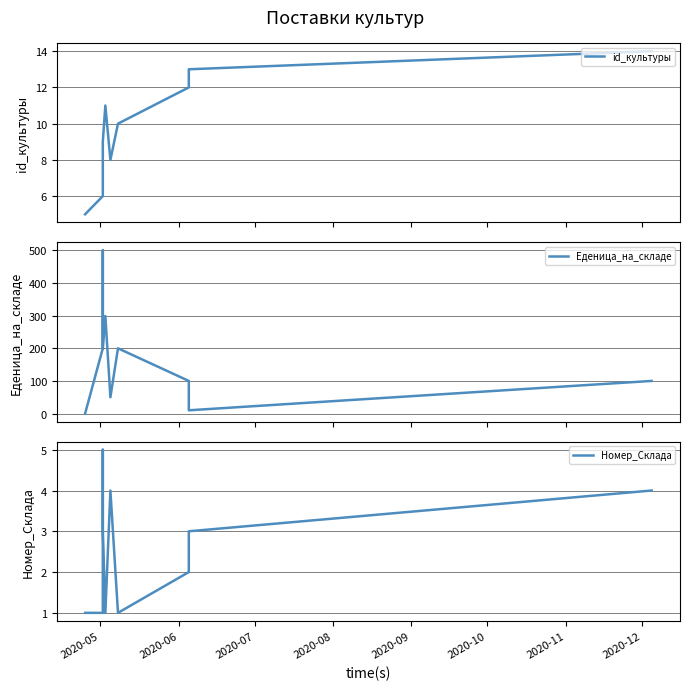

Which series has the largest range (max minus min)?

Еденица_на_складе